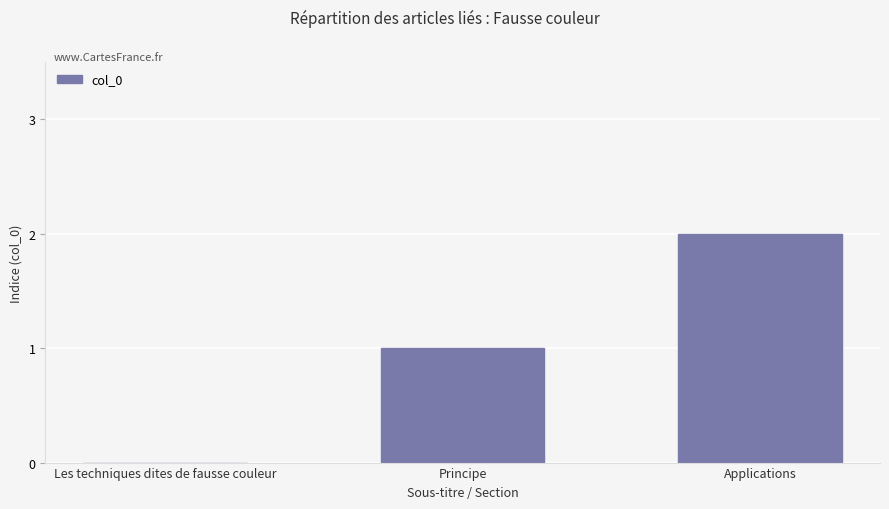

Reading left to right, extract all data points from this chart.

Les techniques dites de fausse couleur=0	Principe=1	Applications=2